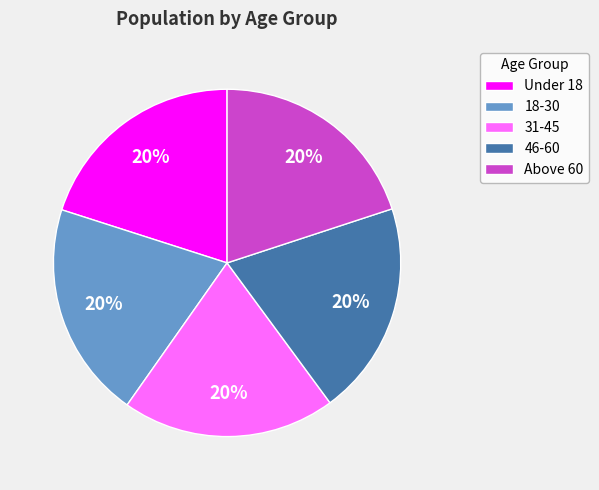

To the nearest percent, what percentage of the pie is Under 18?

20%